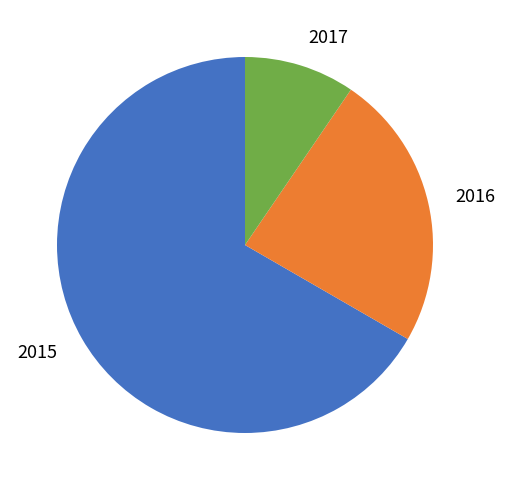

Is it true that 2017 is 15% of the pie?

False